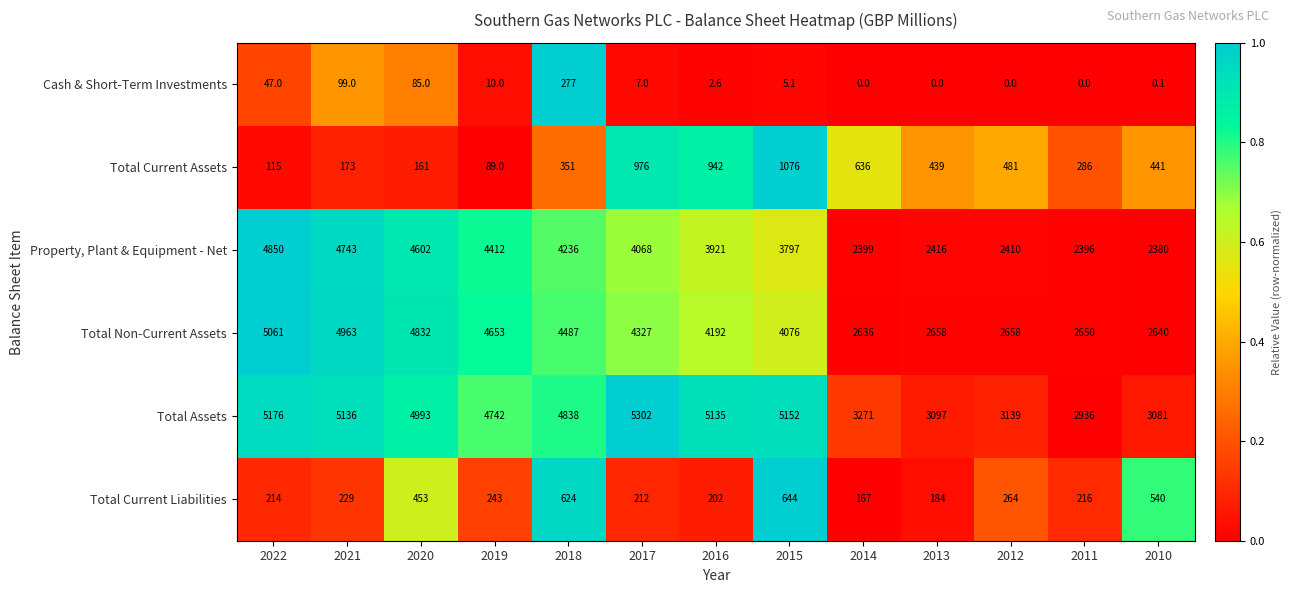

What is the difference between the highest and lowest values at 2019?

4732.0